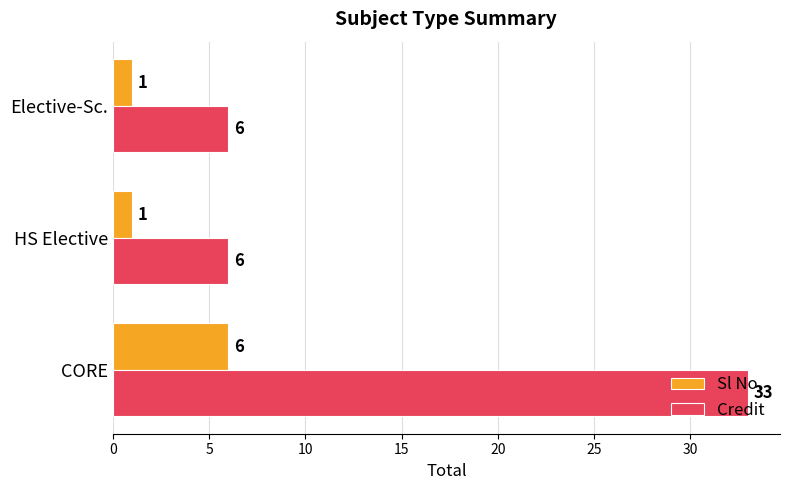

What is the maximum value shown in the chart?

33